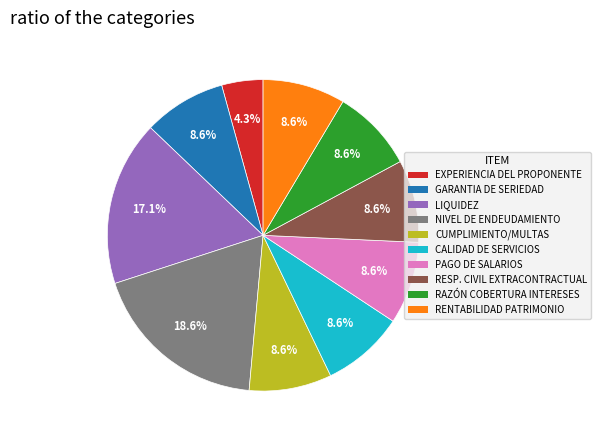

Is there a majority slice in this chart?

No